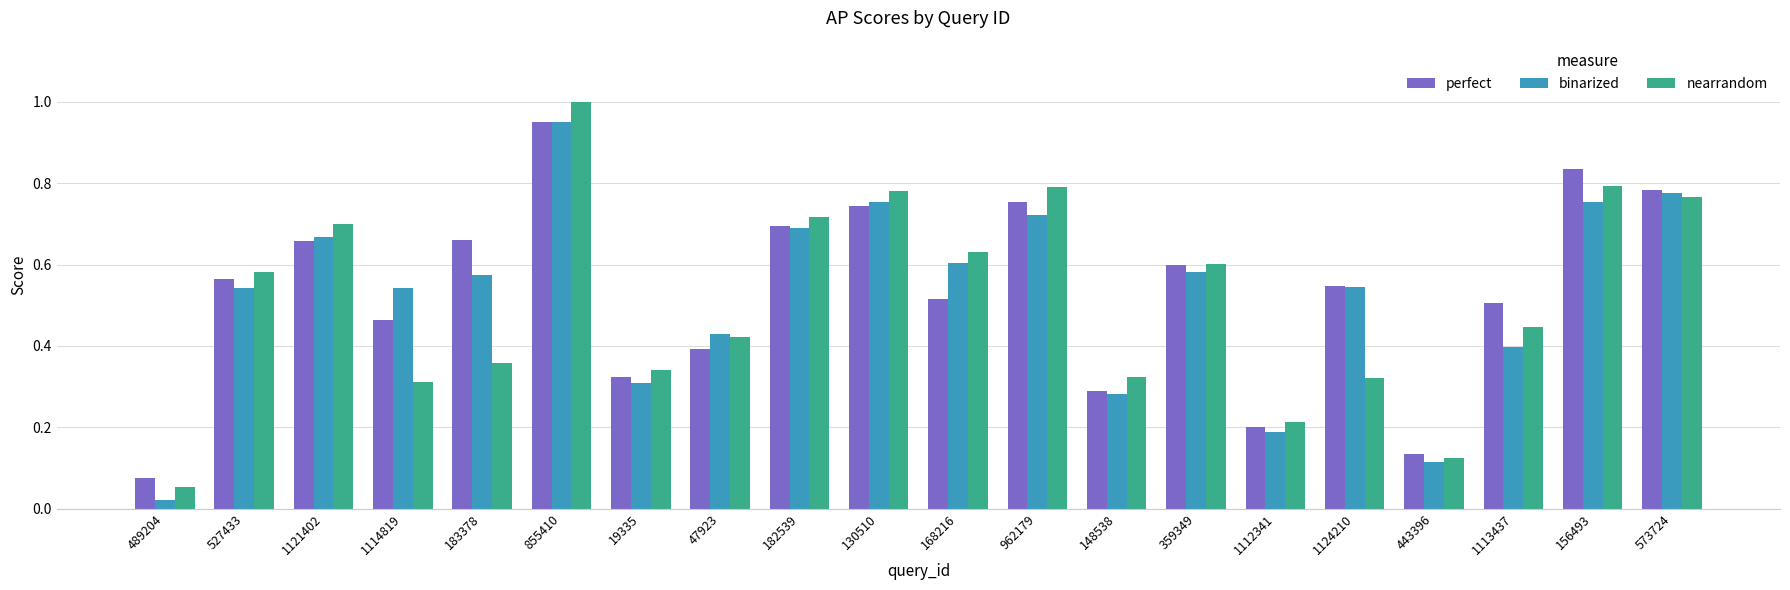

Are the bars horizontal?

No